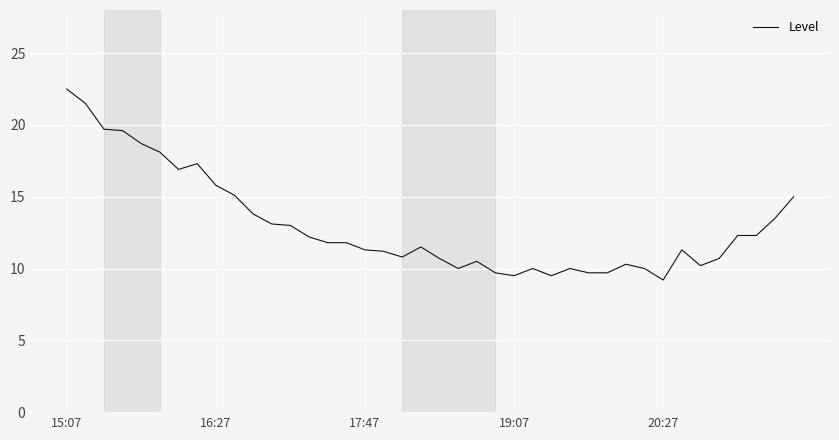

What is the difference between the maximum and minimum values?

13.3